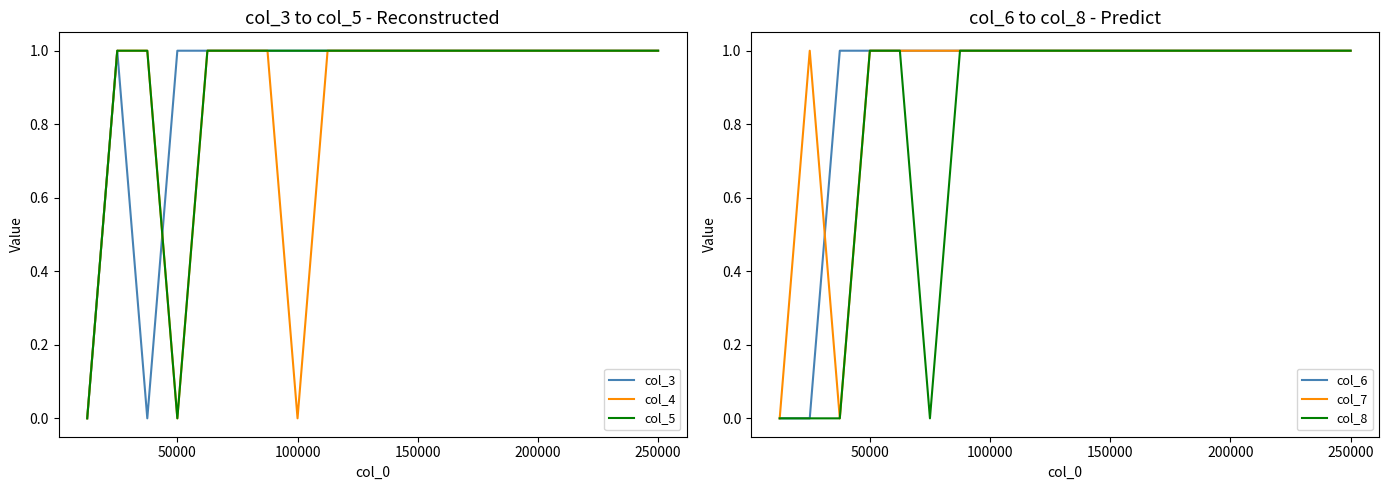

At which label does col_3 reach its peak?

50000